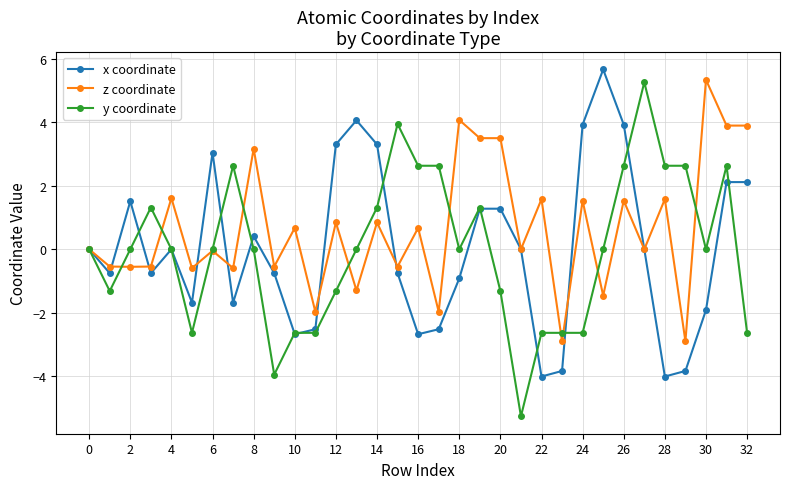

What is the lowest value of the z coordinate series?

-2.9